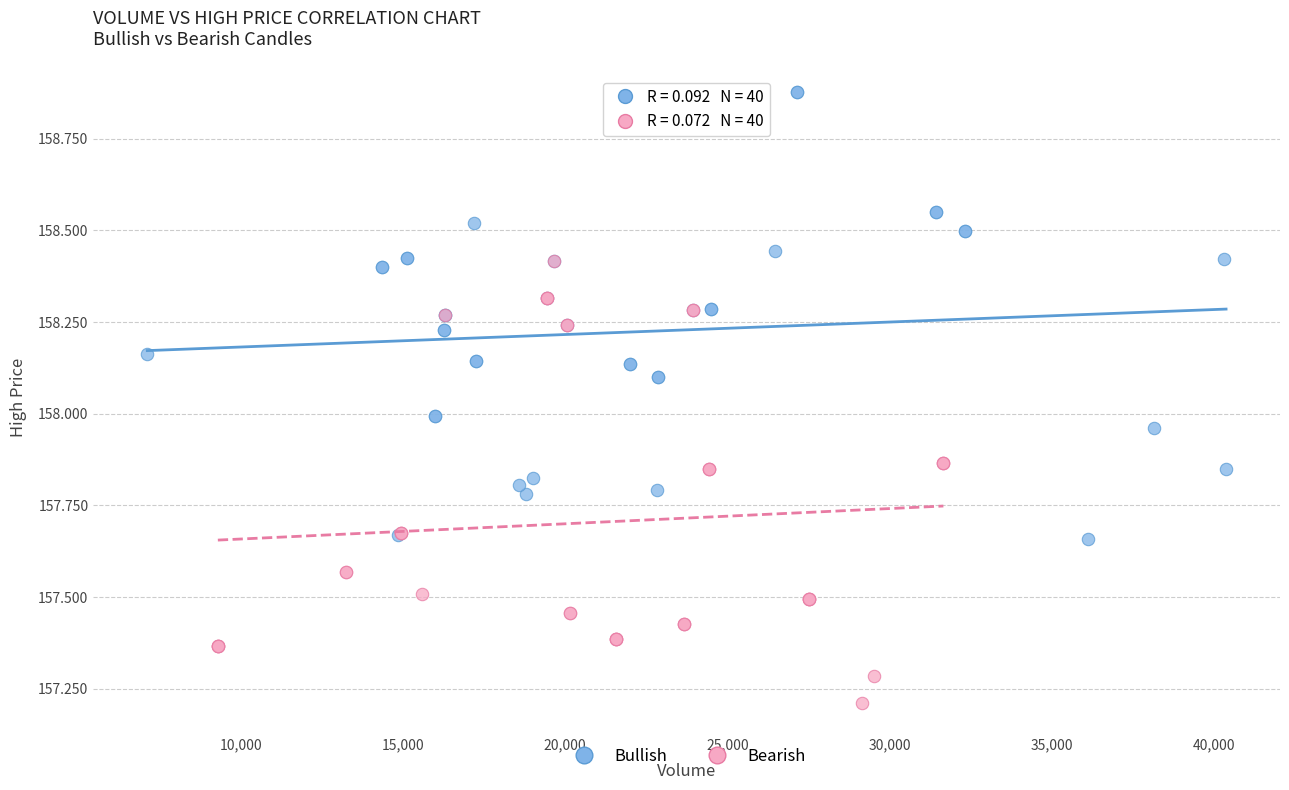

Which series reaches the maximum Y coordinate?

Bullish